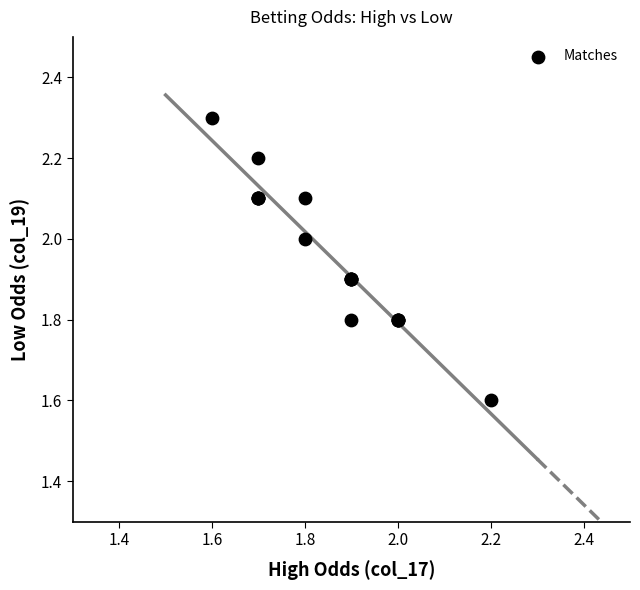

What Y value in the scatter plot is closest to 1?

1.6